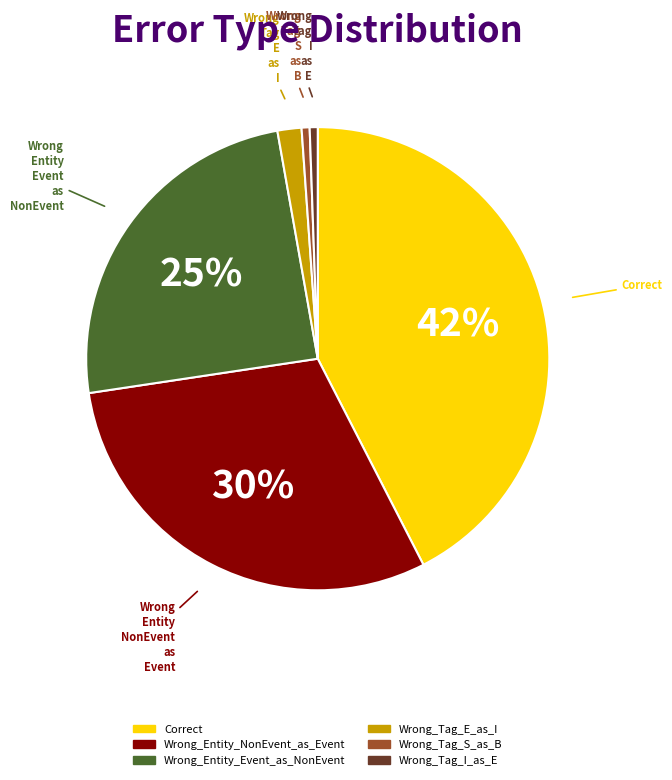

Count the number of slices in the pie.

6